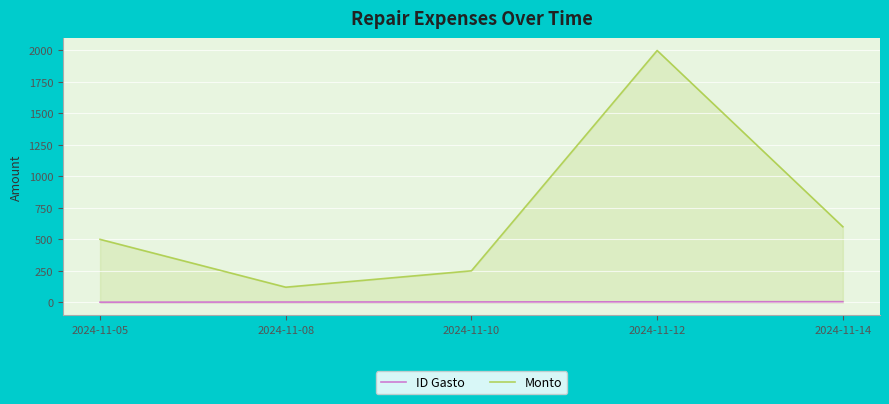

Count the ID Gasto values in the range 2 to 4.

3